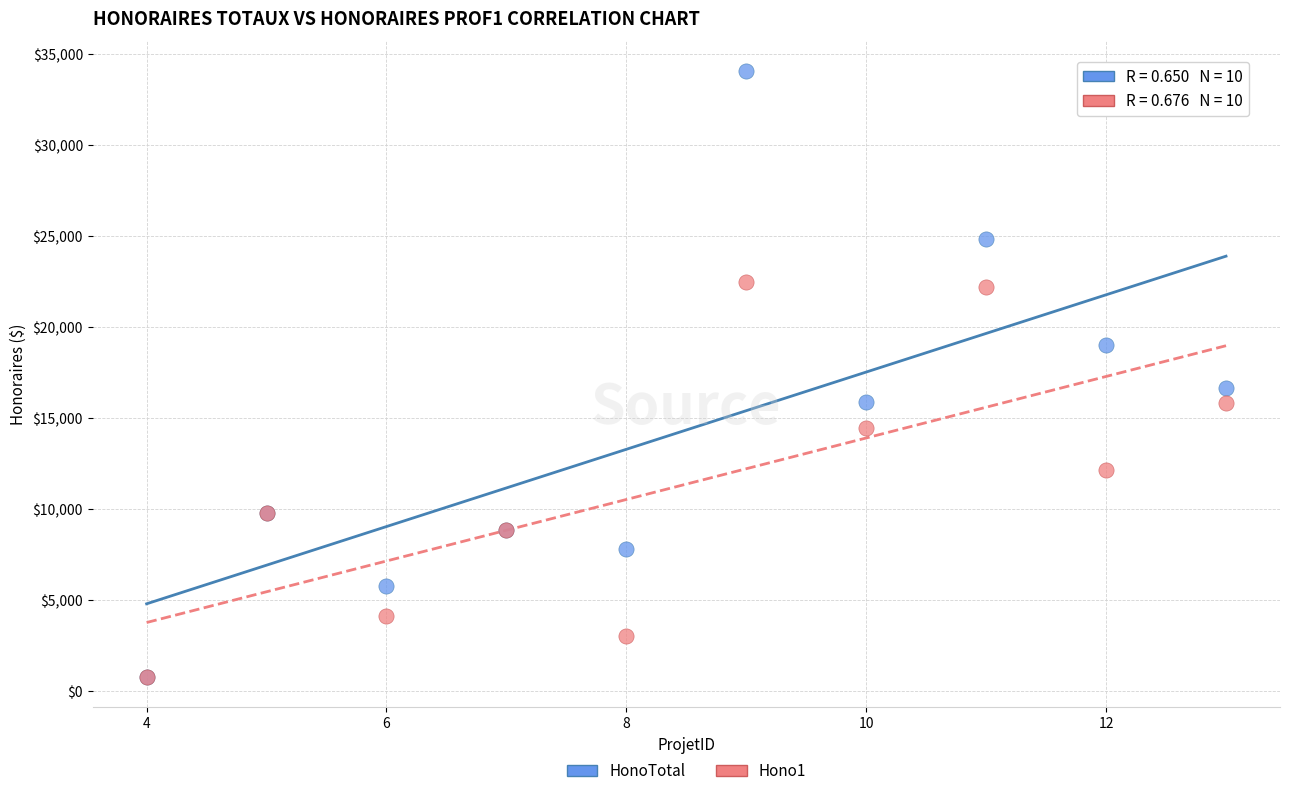

Across all series, what Y value is closest to 17412?

16677.5